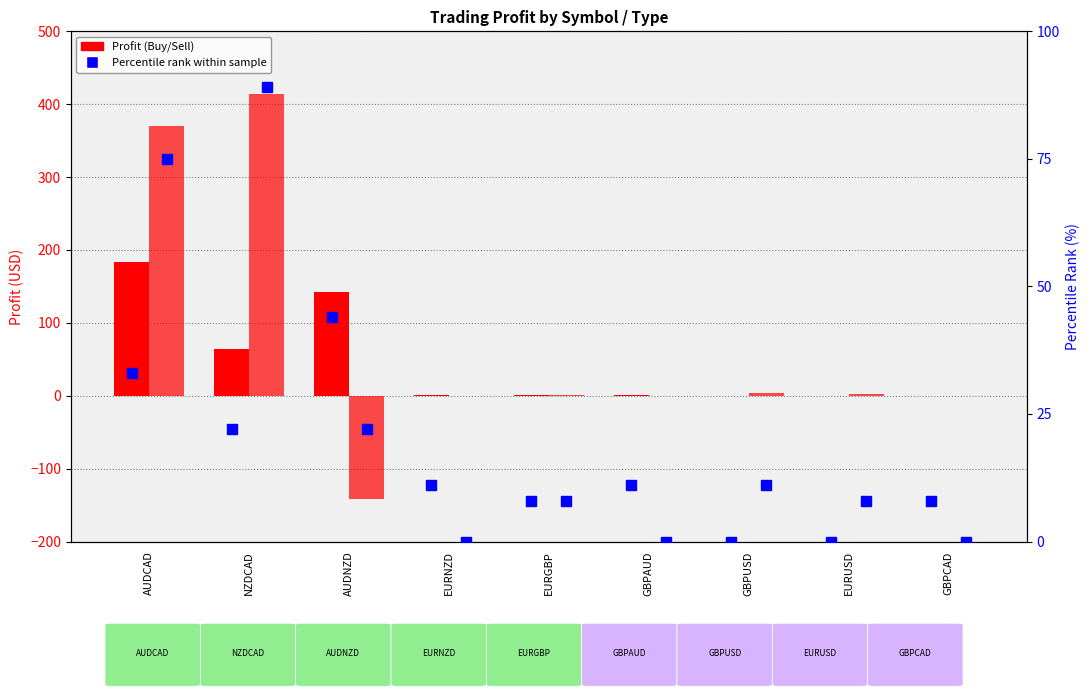

Which series has the widest spread of values?

Sell Profit